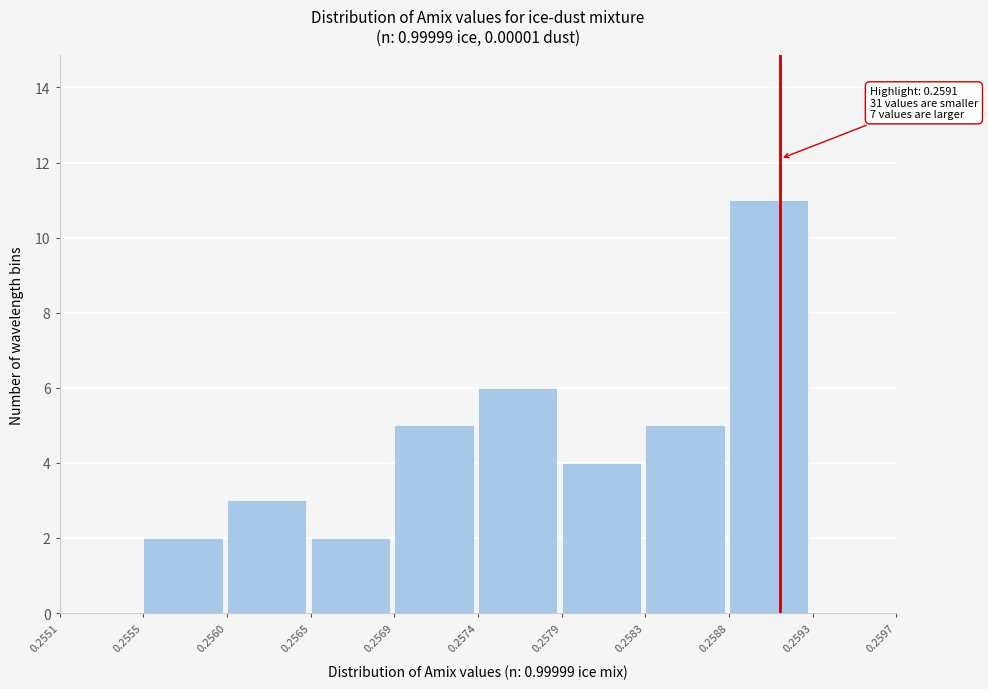

Reading left to right, what are all the values shown in this chart?

0.2551=0	0.2555=2	0.2560=3	0.2565=2	0.2569=5	0.2574=6	0.2579=4	0.2583=5	0.2588=11	0.2593=0